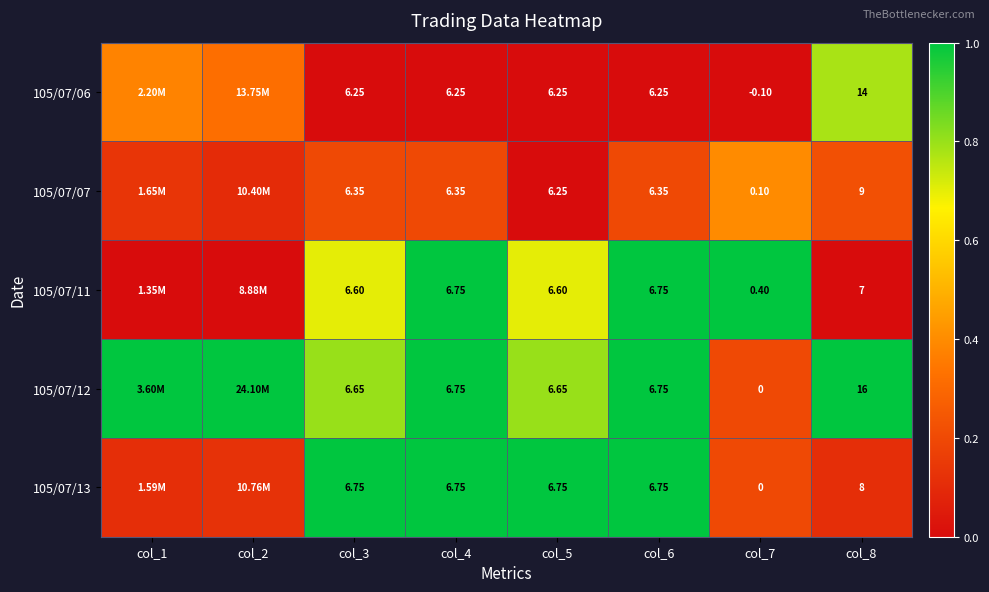

Is the value of 105/07/13 at col_3 greater than the value of 105/07/12 at col_3?

Yes